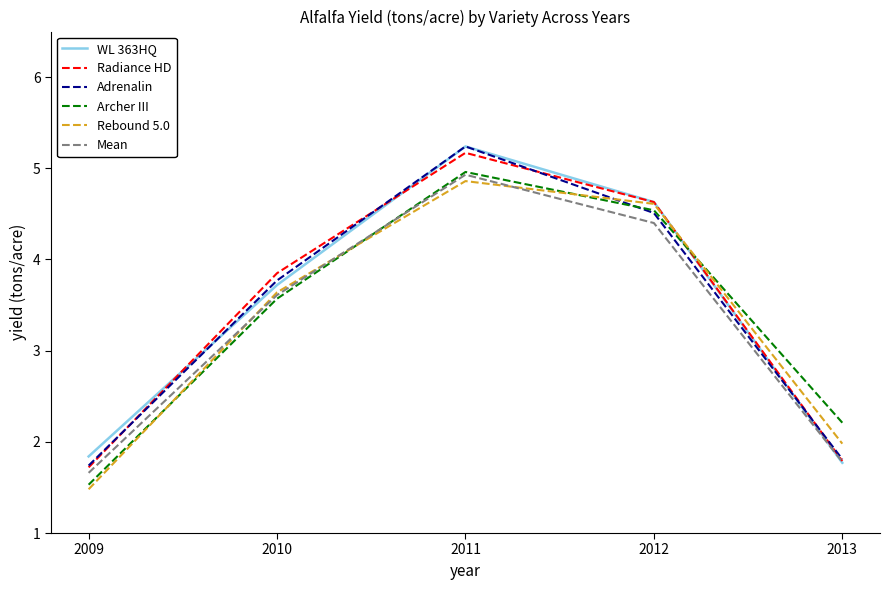

What is the total value across all series at 2013?

11.3